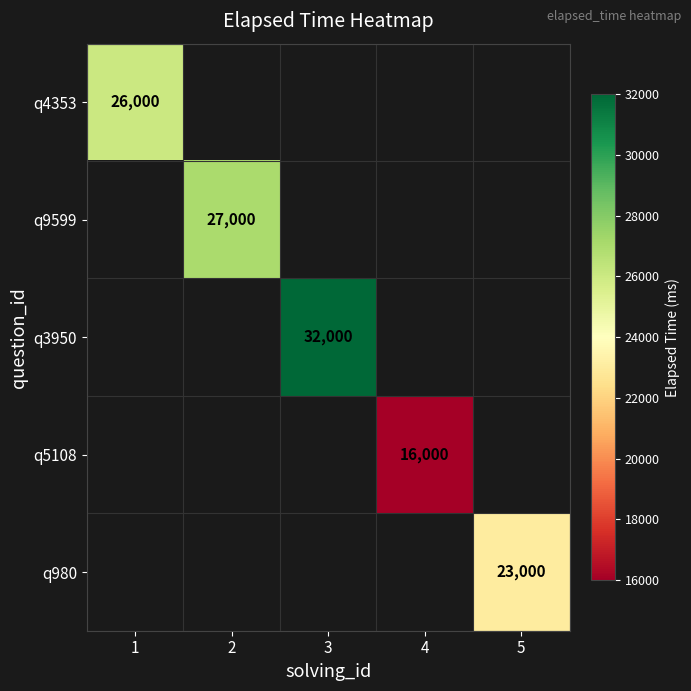

At which category does the chart reach its minimum across all series?

4